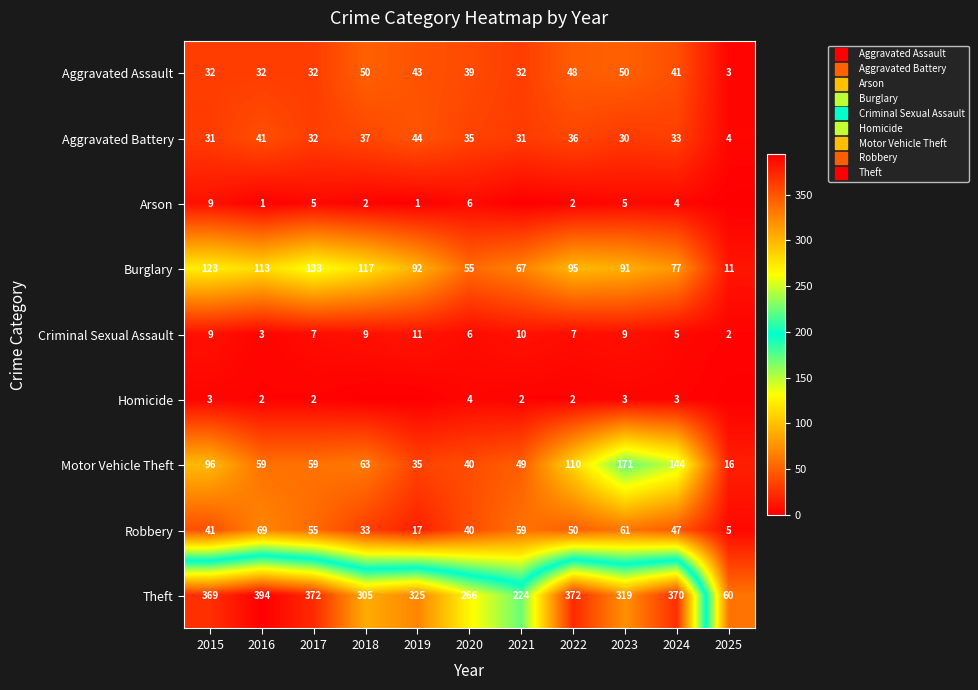

At which label does Motor Vehicle Theft reach its minimum?

2025